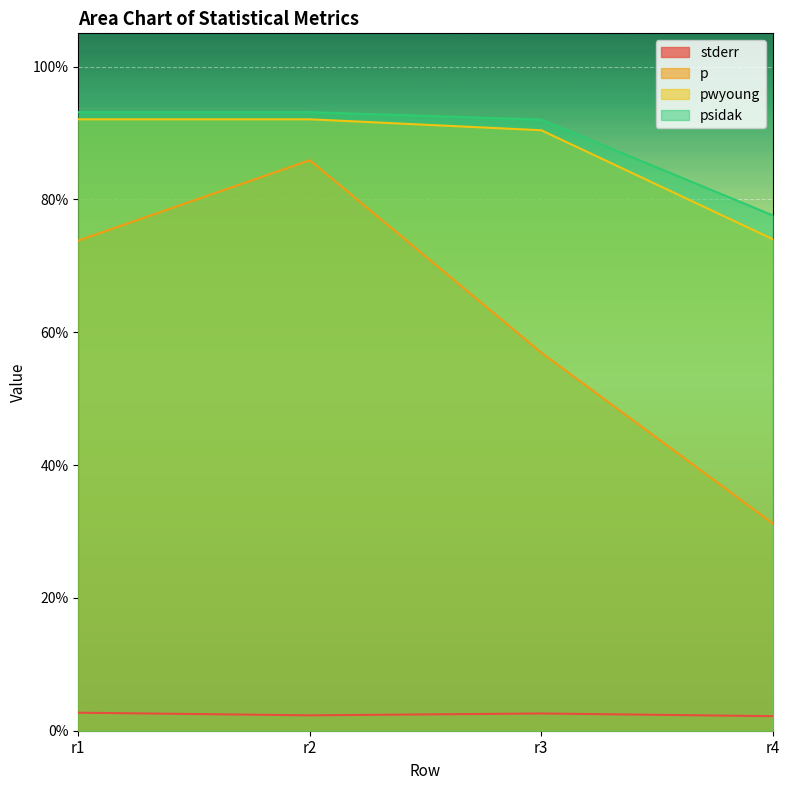

What are all the series names shown in the legend?

stderr, p, pwyoung, psidak